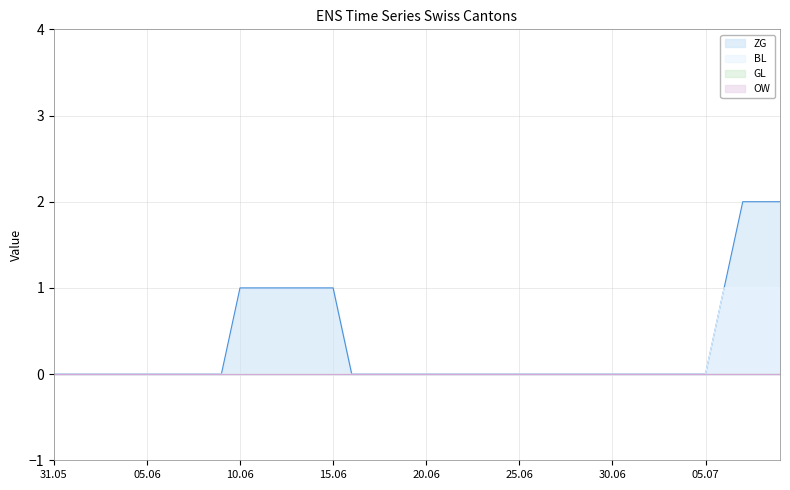

True or false: BL has more than 1 interior local peaks.

False